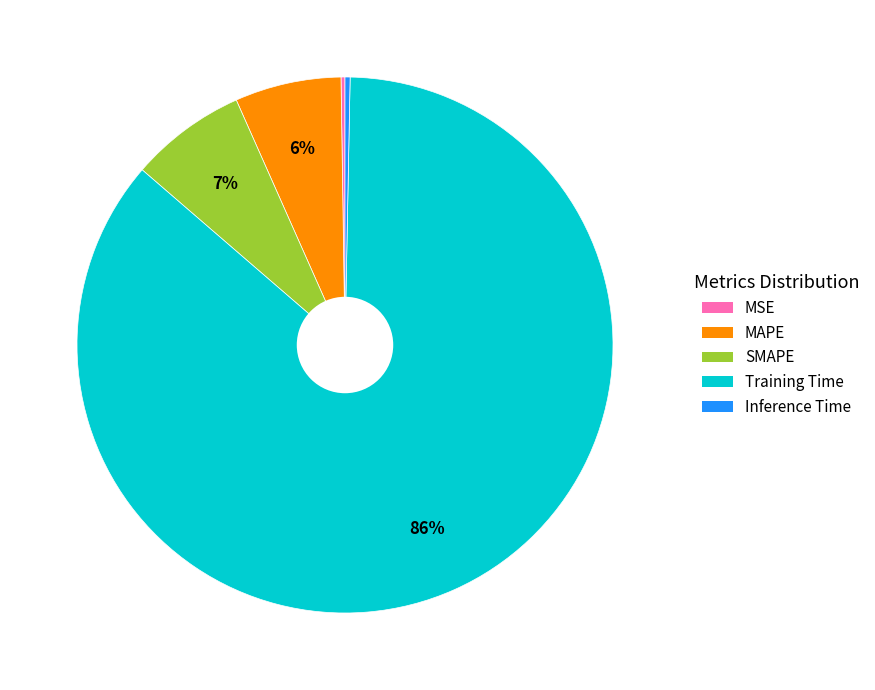

Is the sum of Inference Time and Training Time greater than half?

Yes